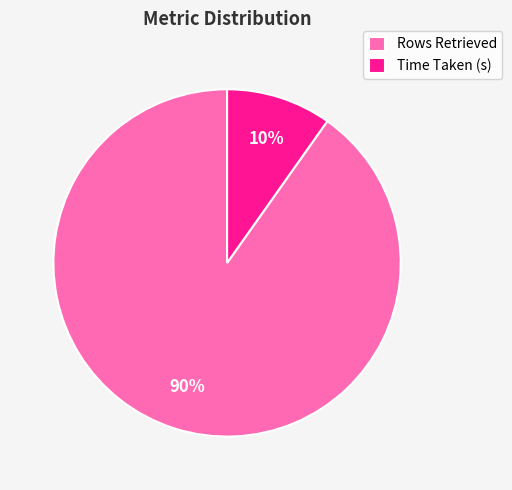

The Rows Retrieved slice represents 90% of the pie. True or false?

True